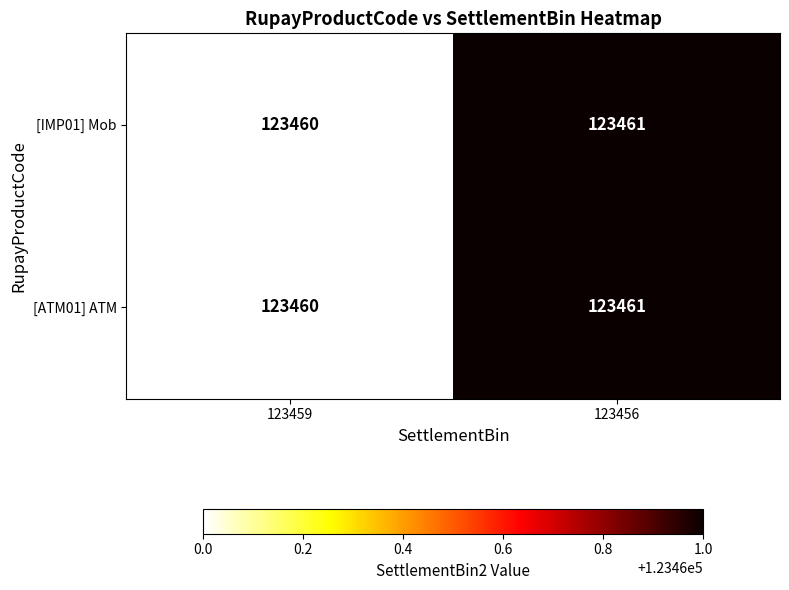

At which label does [IMP01] Mob reach its peak?

123456